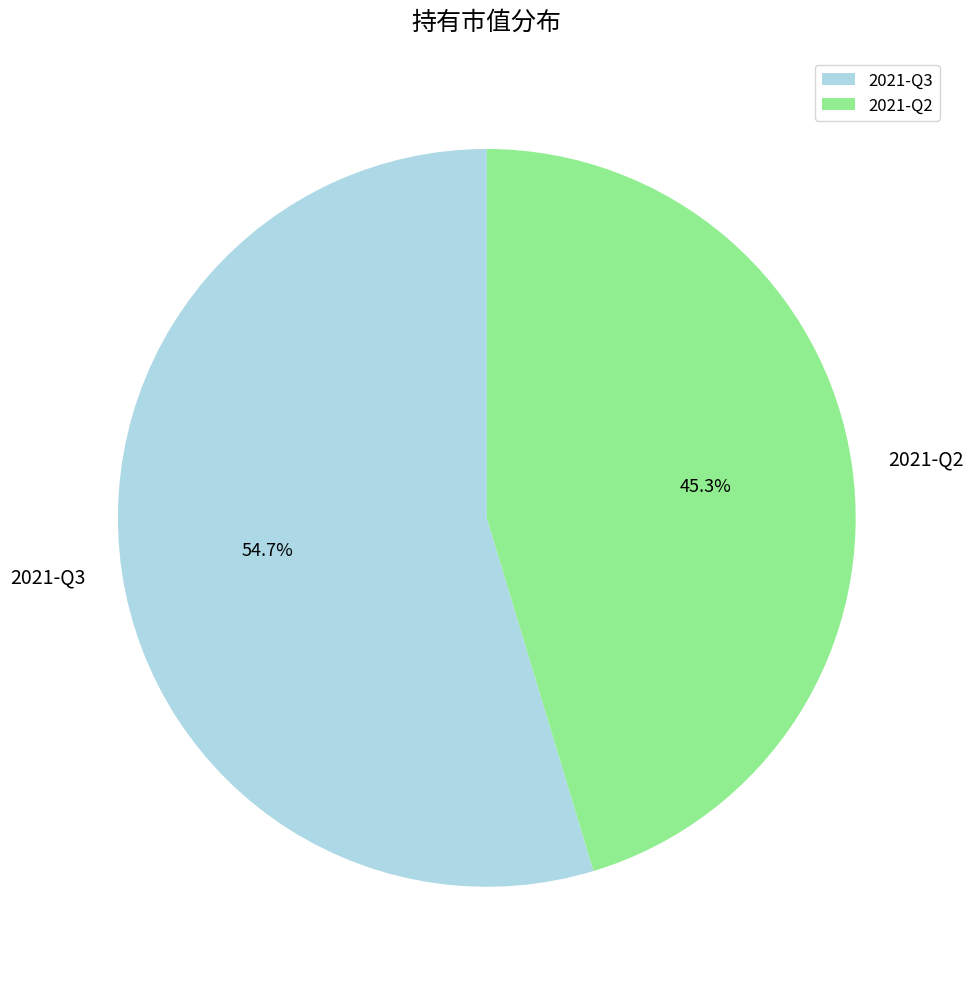

Is there any slice that represents more than half of the pie?

Yes